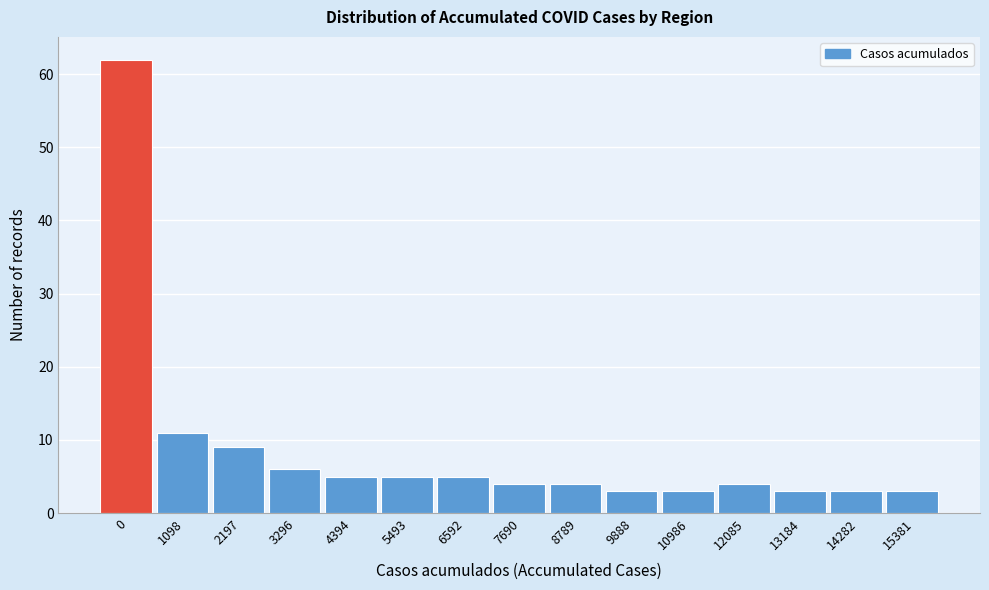

Reading left to right, transcribe all the data shown in this chart.

62	11	9	6	5	5	5	4	4	3	3	4	3	3	3